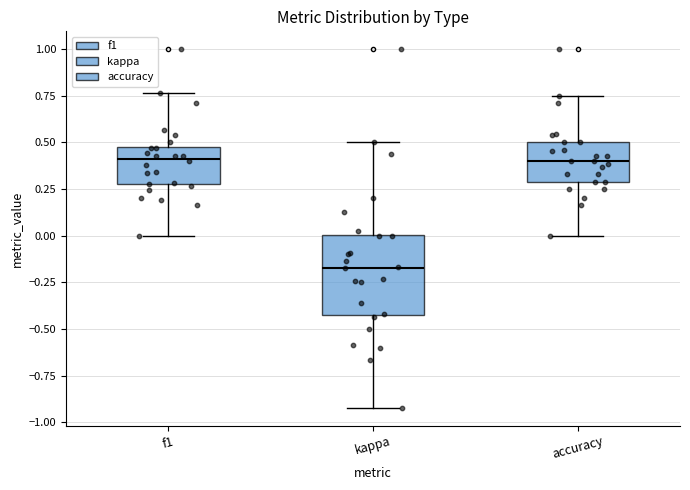

Reading left to right, transcribe this box plot: for each box, give where its median line is, the range the box spans, and where its two whiskers end, as read against the y-axis. The values are not printed on the chart, so give them approximately, as read against the axis.

f1: median 0.40, box 0.30 to 0.50, whiskers 0.00 to 0.75
kappa: median -0.15, box -0.45 to 0.00, whiskers -0.90 to 0.50
accuracy: median 0.40, box 0.30 to 0.50, whiskers 0.00 to 0.75